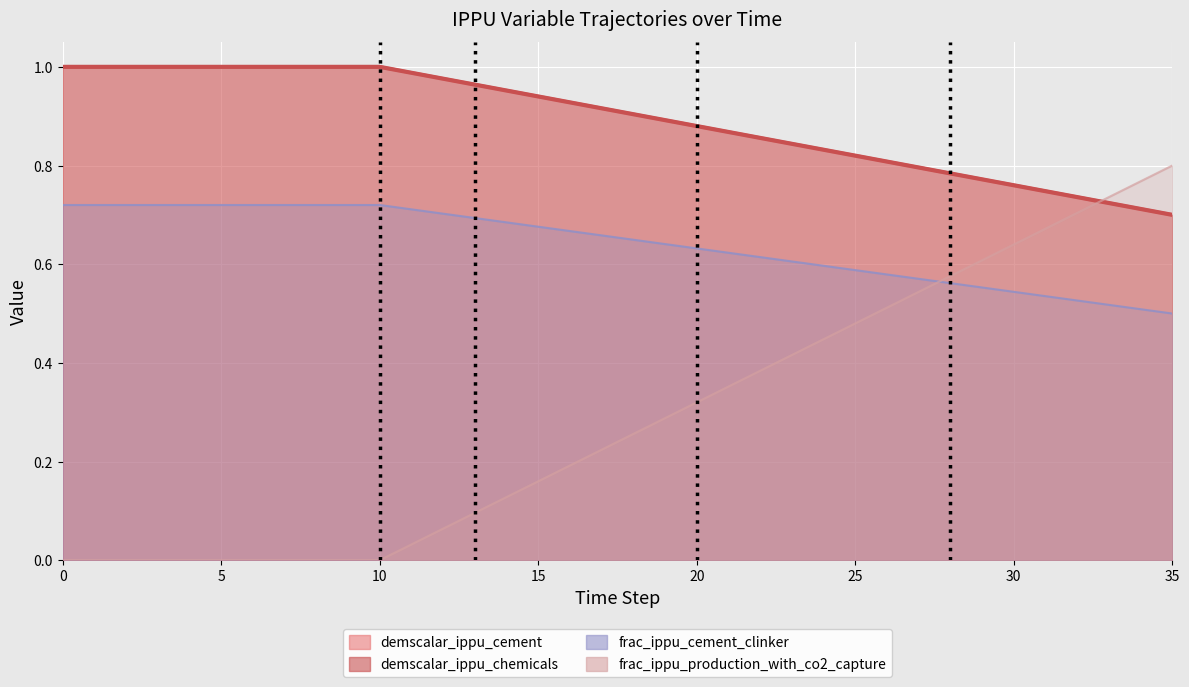

The demscalar_ippu_cement series shows 0.3 at 24. True or false?

False